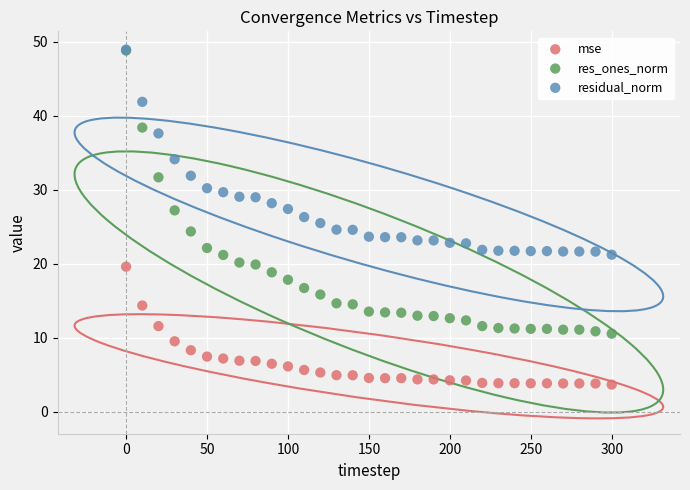

Which series contains the lowest Y value?

mse